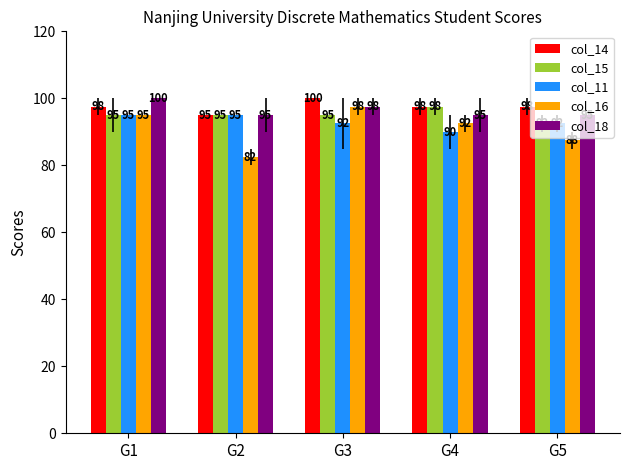

What is the highest value of the col_16 series?

97.5